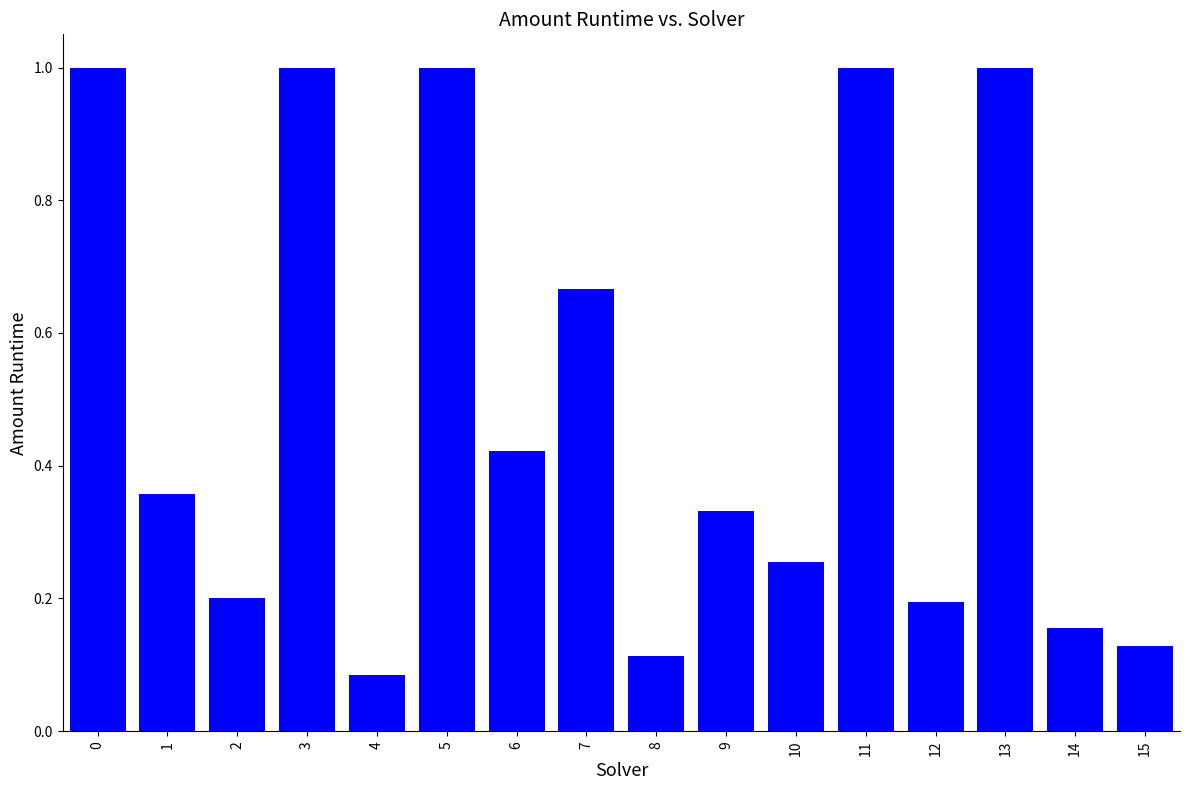

What is the change in value from 6 to 11?

+0.6